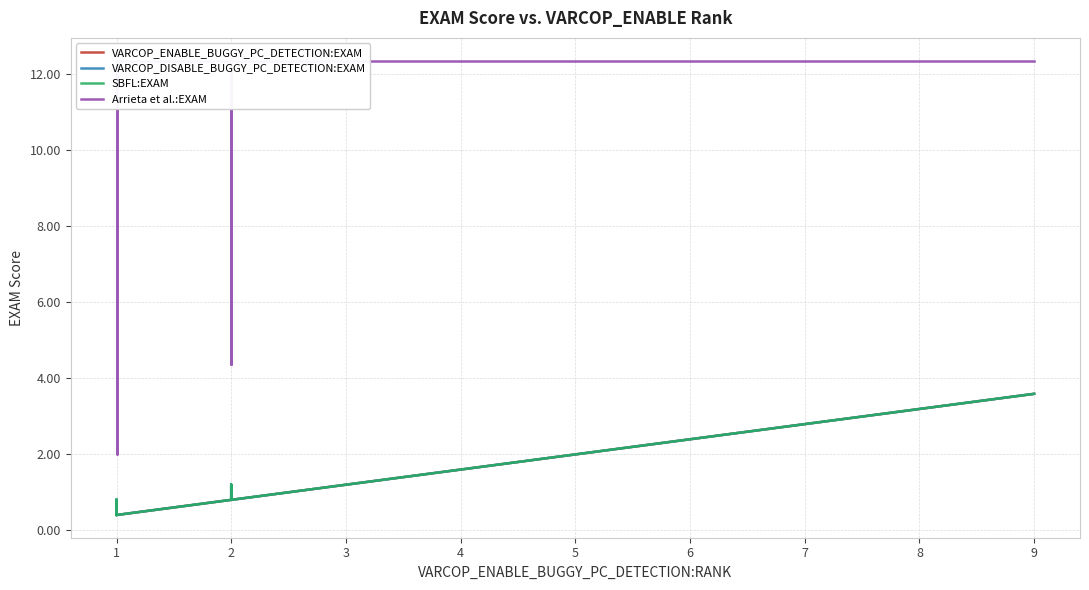

Reading right to left, extract all data points from this chart.

VARCOP_ENABLE_BUGGY_PC_DETECTION:EXAM: 3.6	2.8	2.8	2.0	2.0	2.0	2.0	1.6	1.6	1.6	1.6	1.2	1.2	1.2	1.2	1.2	1.2	1.2	1.2	1.2	1.2	0.8	0.8	0.8	0.8	0.8	0.8	0.8	0.8	0.4	0.4	0.4	0.4	0.4	0.4	0.4	0.4	0.4	0.4	0.4
VARCOP_DISABLE_BUGGY_PC_DETECTION:EXAM: 3.6	2.8	2.8	2.0	2.0	2.0	2.0	1.6	1.6	1.6	1.6	1.2	1.2	1.2	1.2	1.2	1.2	1.2	1.2	1.2	1.2	0.8	1.2	1.2	0.8	0.8	1.2	1.2	0.8	0.4	0.4	0.4	0.8	0.4	0.8	0.4	0.4	0.4	0.8	0.8
SBFL:EXAM: 3.6	2.8	2.8	2.0	2.0	2.0	2.0	1.6	1.6	1.6	1.6	1.2	1.2	1.2	1.2	1.2	1.2	1.2	1.2	1.2	1.2	0.8	1.2	1.2	0.8	0.8	1.2	1.2	0.8	0.4	0.4	0.4	0.8	0.4	0.8	0.4	0.4	0.4	0.8	0.8
Arrieta et al.:EXAM: 12.4	12.4	12.4	12.4	12.4	12.4	12.4	12.4	12.4	12.4	12.4	12.4	12.4	12.4	12.4	12.4	12.4	12.4	12.4	12.4	12.4	12.4	4.4	5.6	12.4	12.4	12.4	4.4	12.4	12.4	5.6	12.4	4.4	12.4	4.4	12.4	12.4	2.0	12.4	5.6